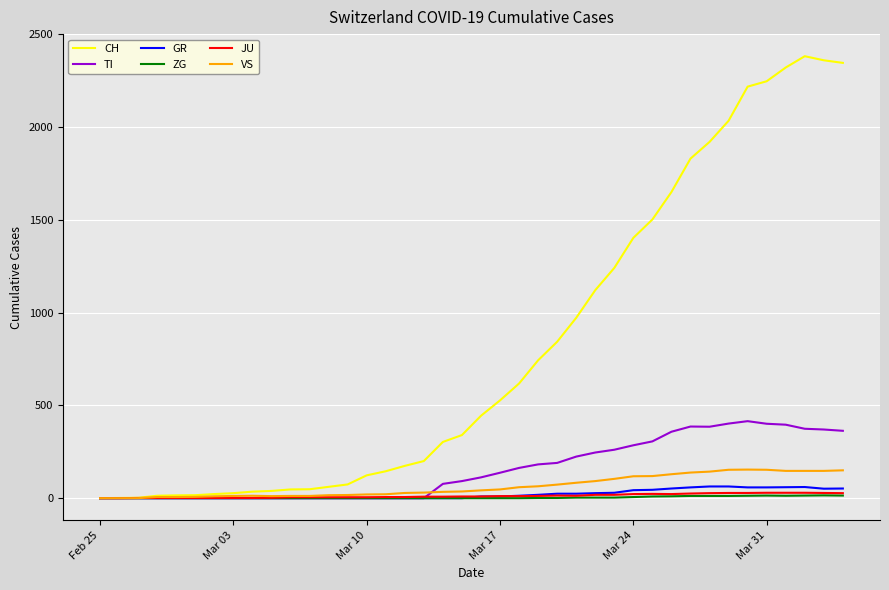

What is the highest value of the TI series?

415